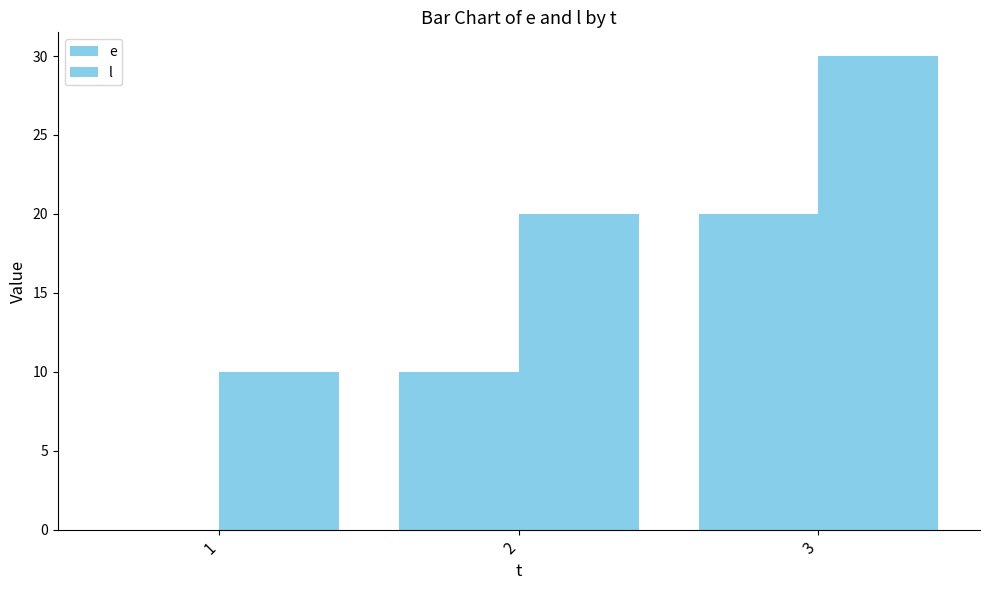

What is the value of the l bar at the 3rd from the left?

30